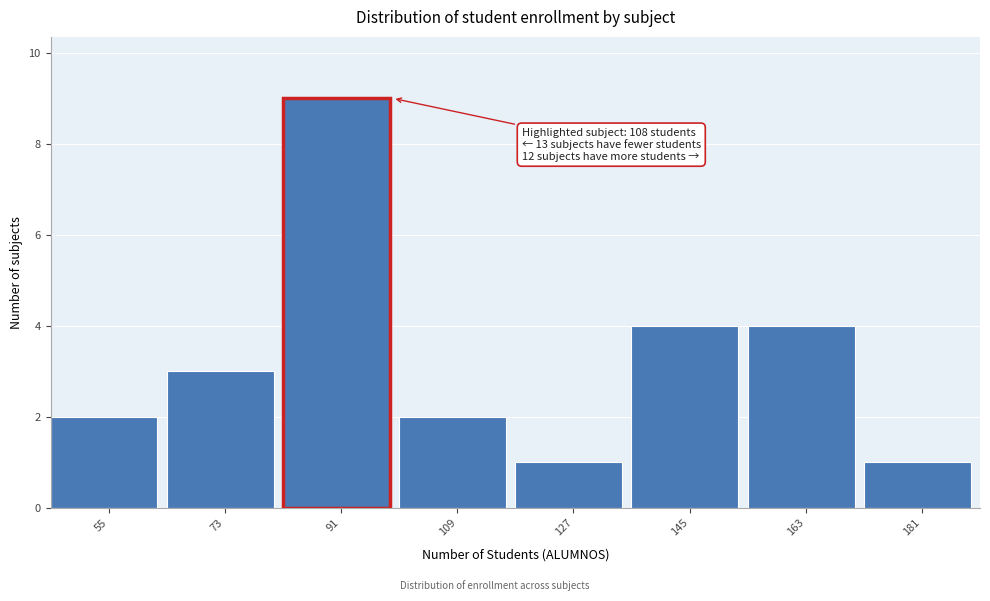

Reading left to right, extract all data points from this chart.

2	3	9	2	1	4	4	1